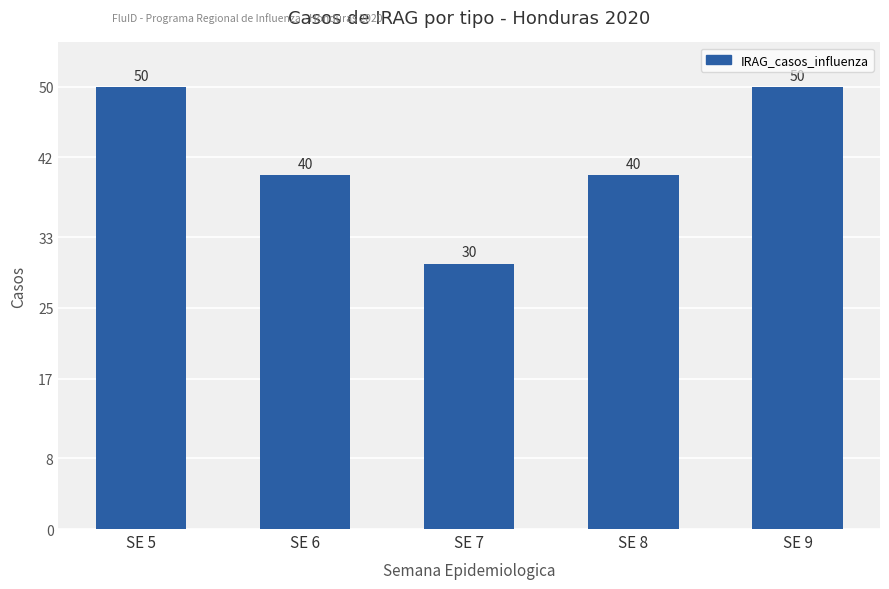

Which has a higher value, SE 5 or SE 8?

SE 5